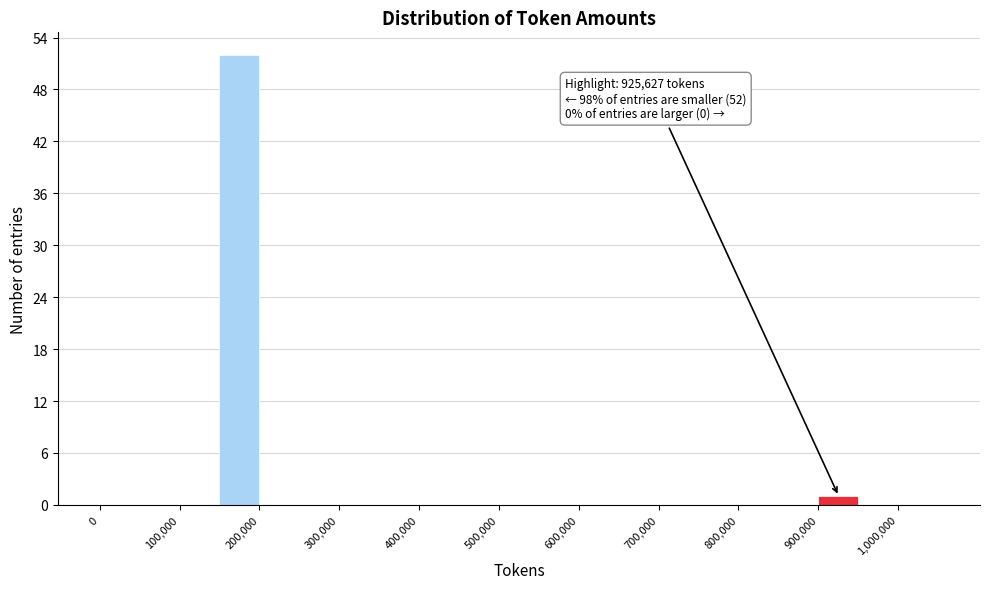

Which range on the x-axis has the tallest bar?

150000 to 200000